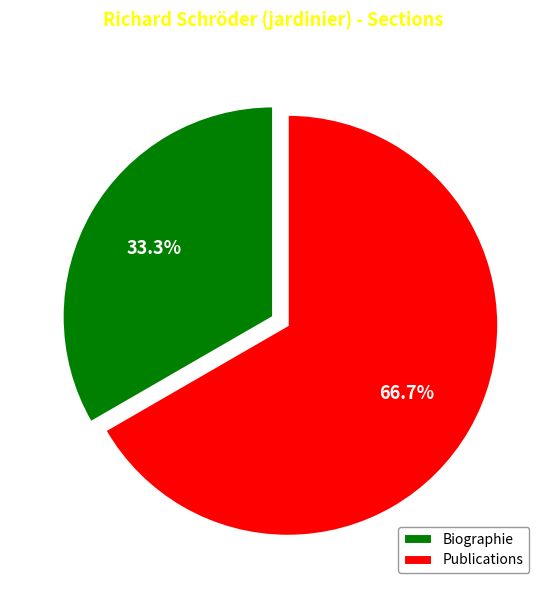

To the nearest percent, what percentage of the pie is Biographie?

33%